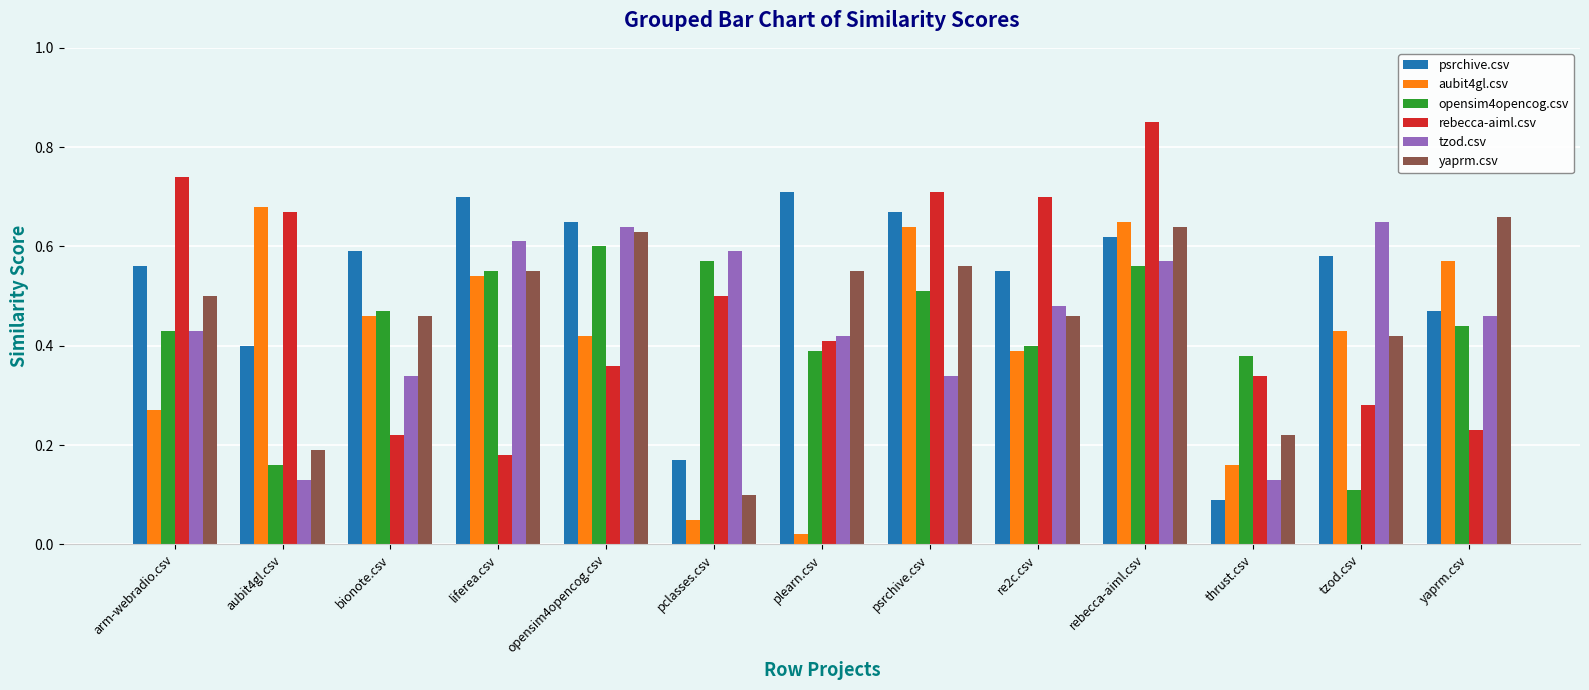

What position from the right is opensim4opencog.csv?

9